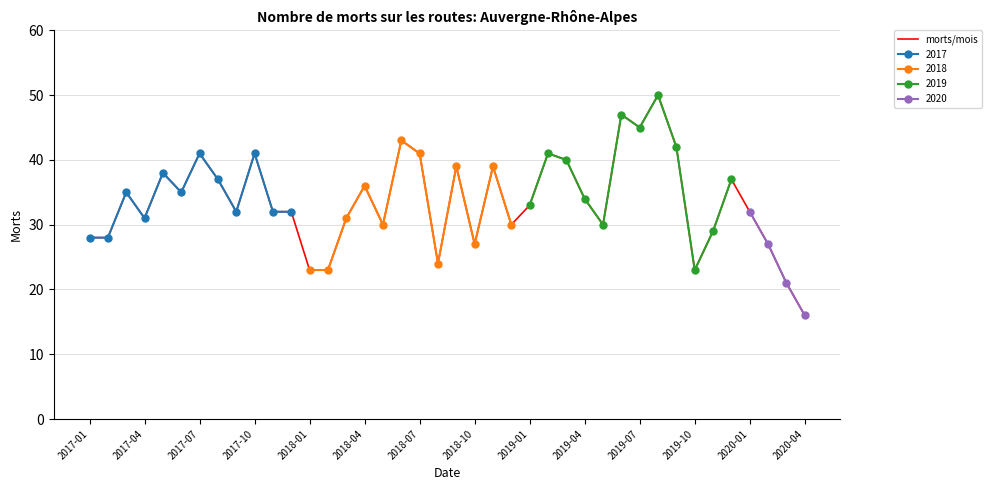

Is it true that morts/mois equals 11 at 2018-10?

False